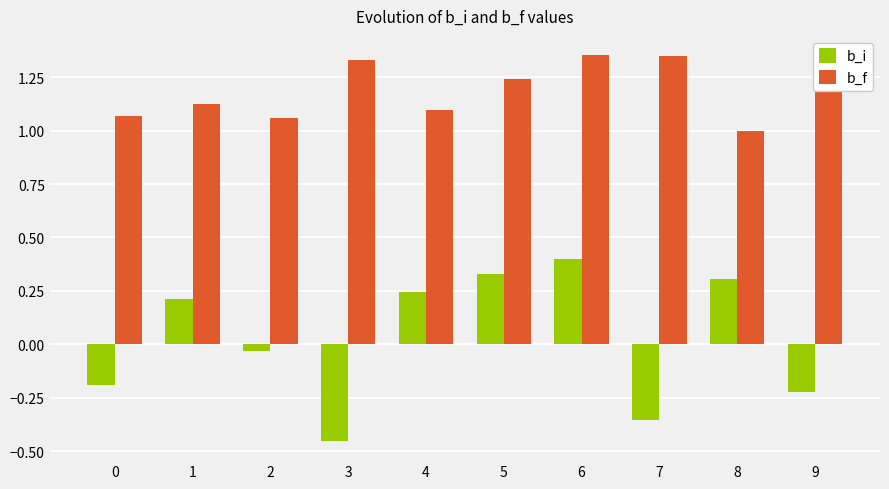

Is the value of b_i at 5 greater than the value of b_f at 0?

No